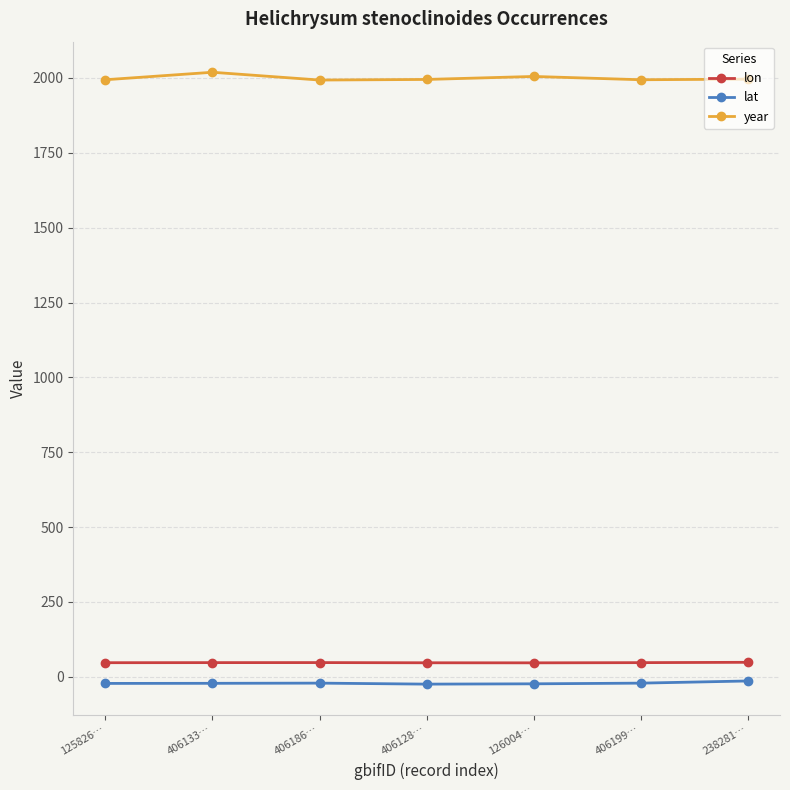

What is the label of the 1st point from the right?

238281…